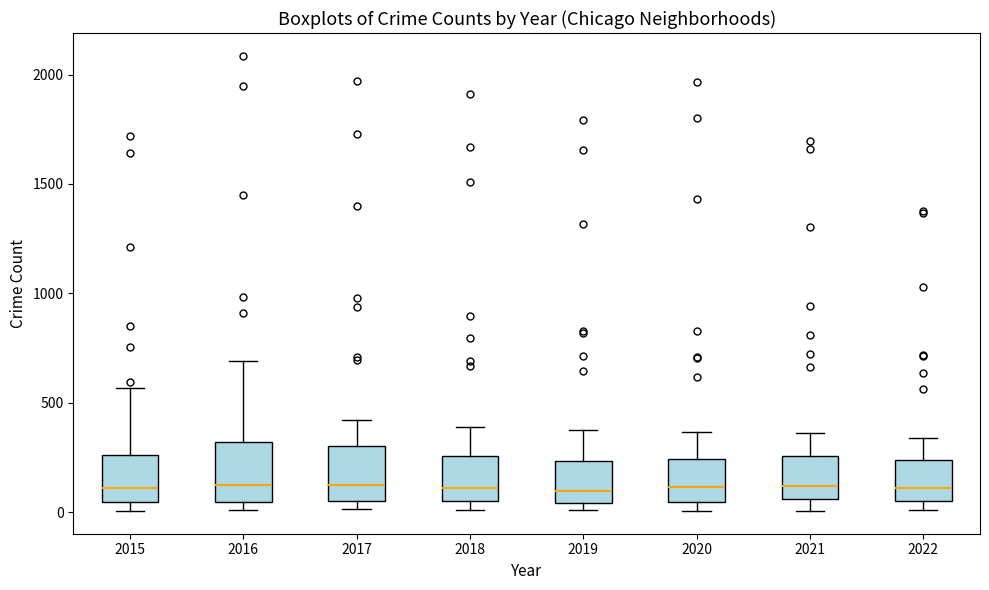

Where does the median line of the box at x = 2021 sit on the y-axis? The values are not printed on the chart, so give them approximately, as read against the axis.

100